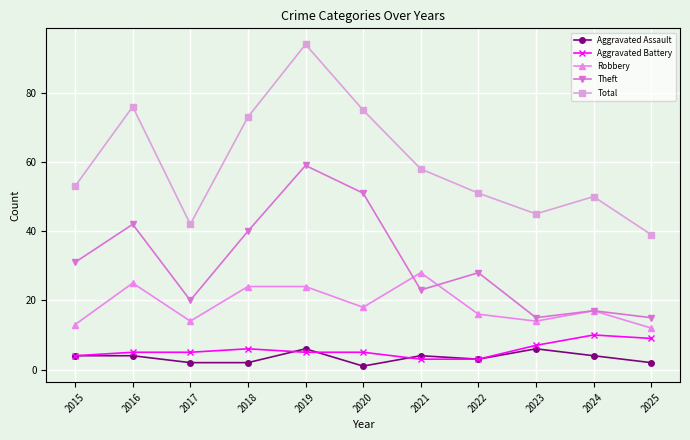

List the series in order of their peak value, lowest first.

Aggravated Assault, Aggravated Battery, Robbery, Theft, Total